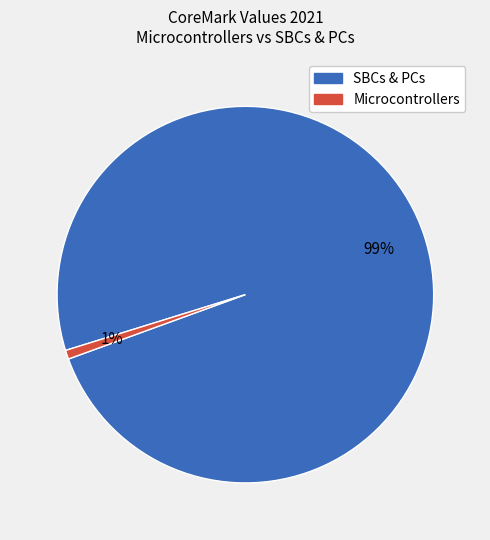

To the nearest percent, what is the difference between the largest and smallest slice percentages?

98%